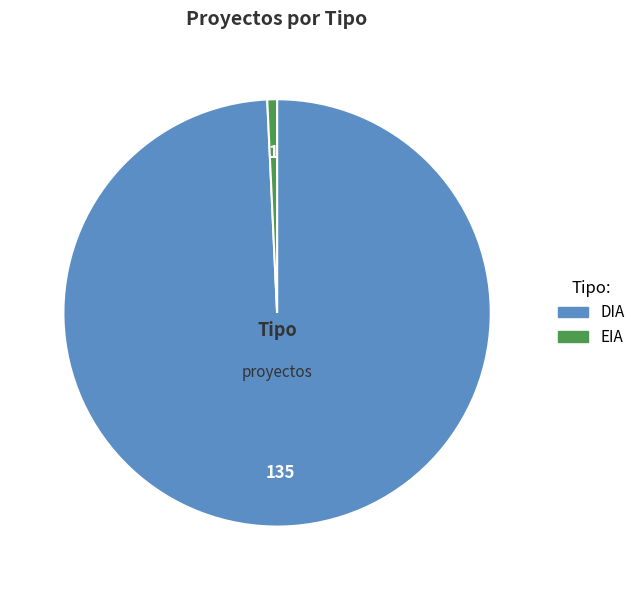

Is it true that DIA is 89% of the pie?

False